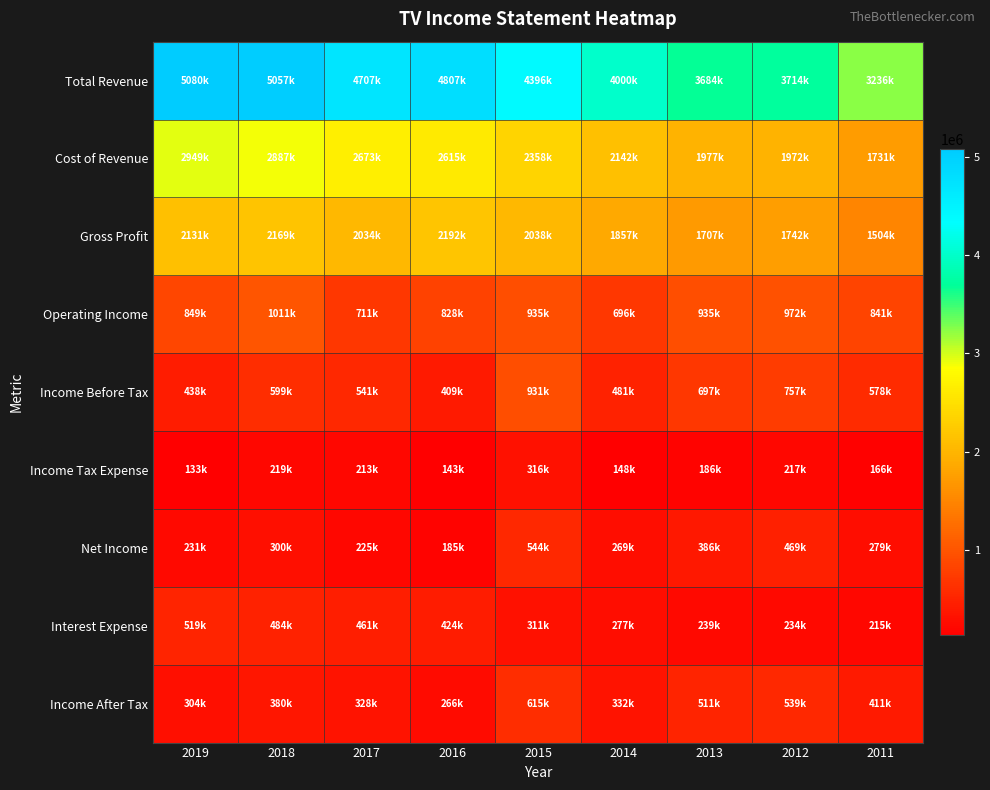

Reading left to right, extract all data points from this chart.

Total Revenue: 2019=5080700	2018=5057000	2017=4707100	2016=4807600	2015=4396400	2014=4000300	2013=3684400	2012=3714700	2011=3236700
Cost of Revenue: 2019=2949200	2018=2887900	2017=2673000	2016=2615200	2015=2358000	2014=2142400	2013=1977300	2012=1972600	2011=1731900
Gross Profit: 2019=2131500	2018=2169100	2017=2034100	2016=2192400	2015=2038400	2014=1857900	2013=1707000	2012=1742000	2011=1504800
Operating Income: 2019=849100	2018=1011200	2017=711200	2016=828700	2015=935900	2014=696800	2013=935600	2012=972500	2011=841700
Income Before Tax: 2019=438100	2018=599400	2017=541800	2016=409700	2015=931600	2014=481400	2013=697200	2012=757100	2011=578400
Income Tax Expense: 2019=133200	2018=219200	2017=213400	2016=143400	2015=316200	2014=148800	2013=186200	2012=217300	2011=166900
Net Income: 2019=231000	2018=300100	2017=225900	2016=185800	2015=544200	2014=269000	2013=386900	2012=469700	2011=279100
Interest Expense: 2019=519400	2018=484700	2017=461600	2016=424300	2015=311500	2014=277200	2013=239800	2012=234200	2011=215900
Income After Tax: 2019=304900	2018=380200	2017=328400	2016=266300	2015=615400	2014=332500	2013=511000	2012=539800	2011=411600